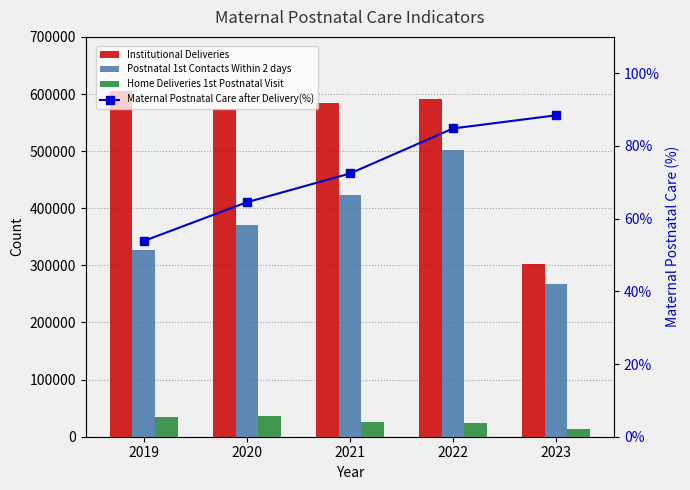

At 2021, list the series in order from largest to smallest.

Institutional Deliveries, Postnatal 1st Contacts Within 2 days, Home Deliveries 1st Postnatal Visit, Maternal Postnatal Care after Delivery(%)